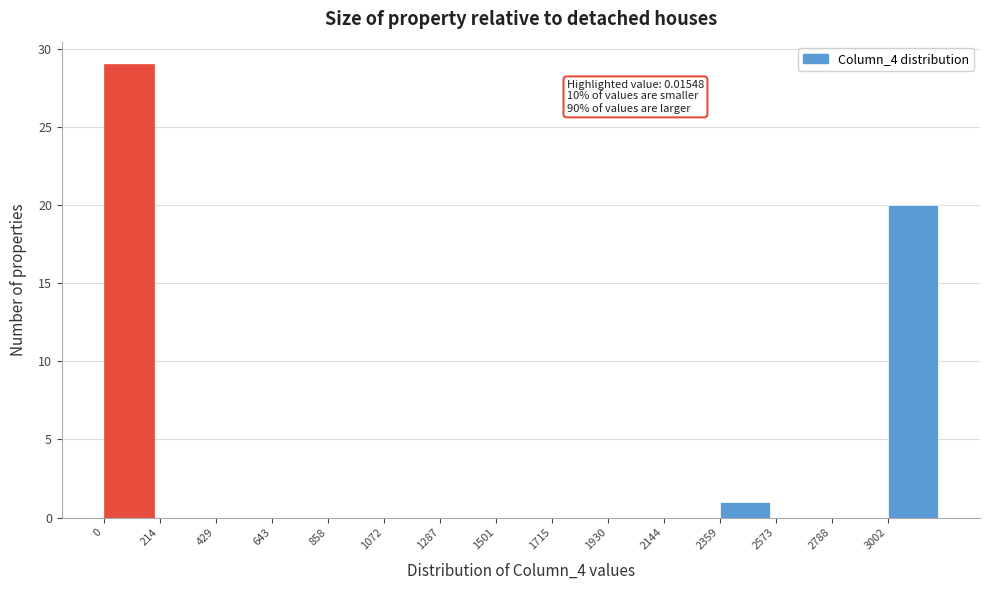

Over which range of the x-axis is the bar tallest?

0 to 200